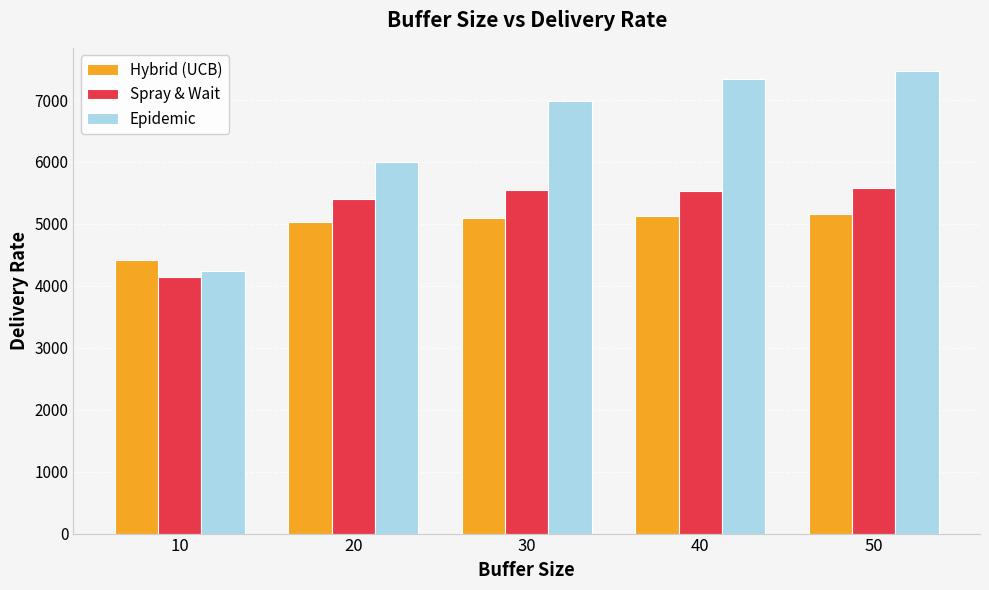

How many categories are shown in the chart?

5